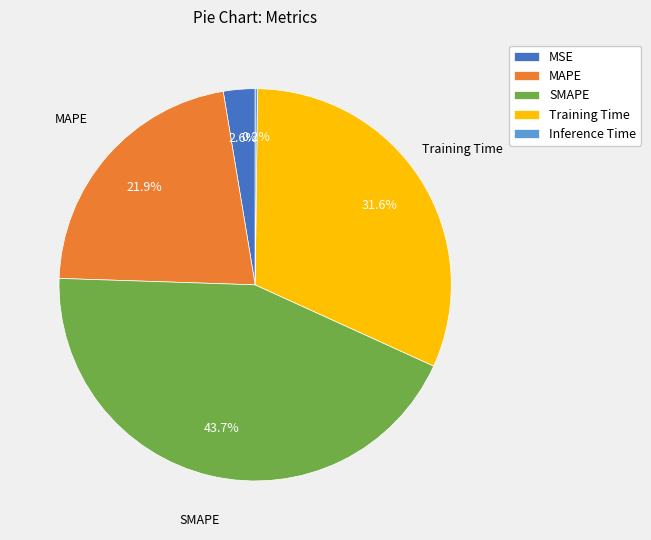

Between MAPE and SMAPE, which is larger?

SMAPE